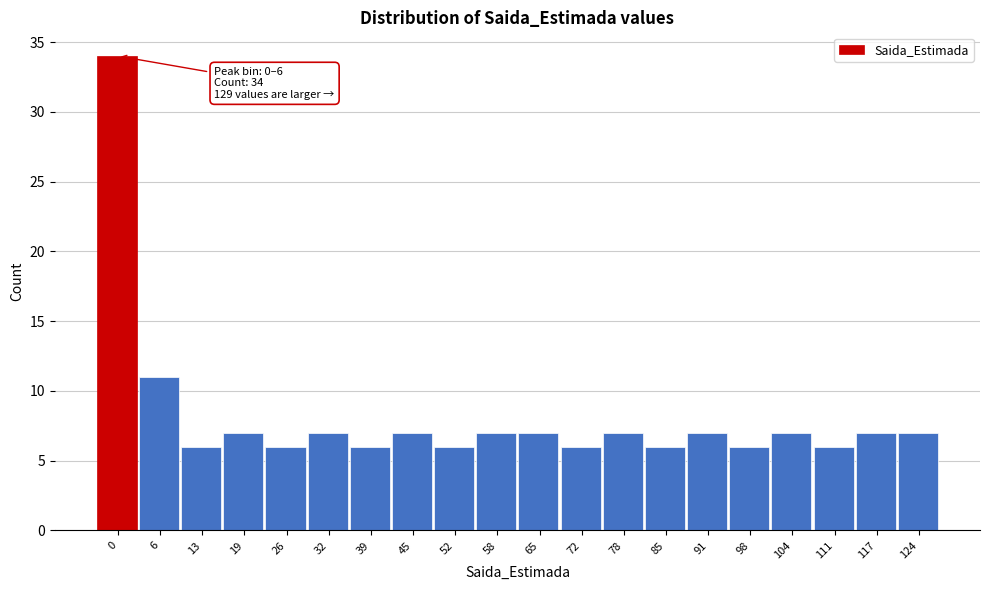

Reading left to right, transcribe all the data shown in this chart.

34	11	6	7	6	7	6	7	6	7	7	6	7	6	7	6	7	6	7	7